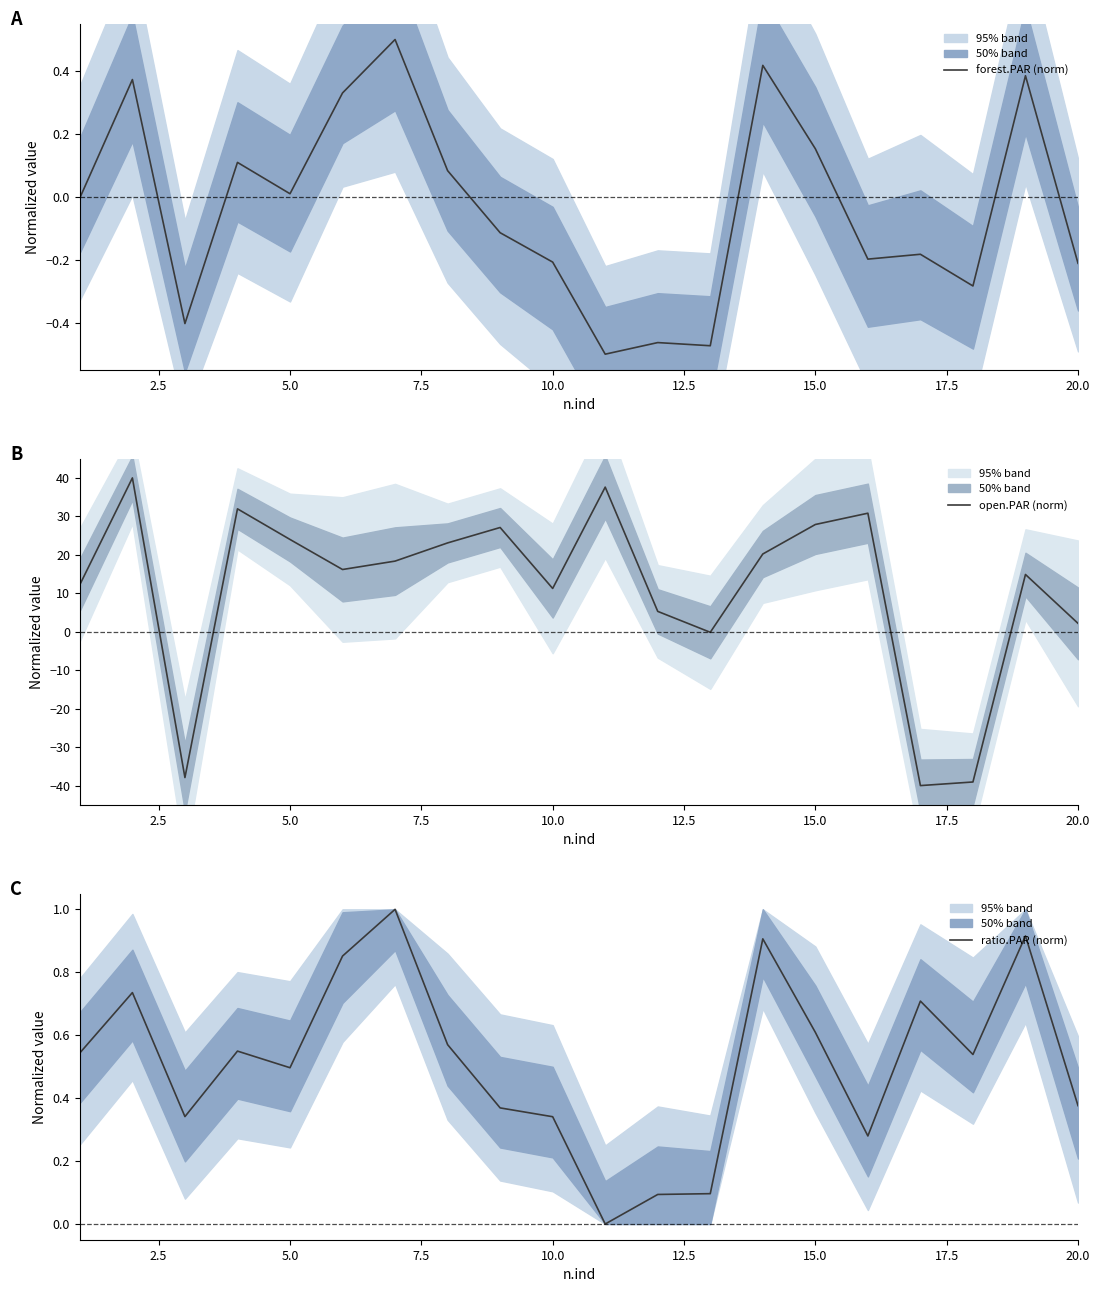

Is it true that forest.PAR (norm) equals -0.1 at 20.0?

False